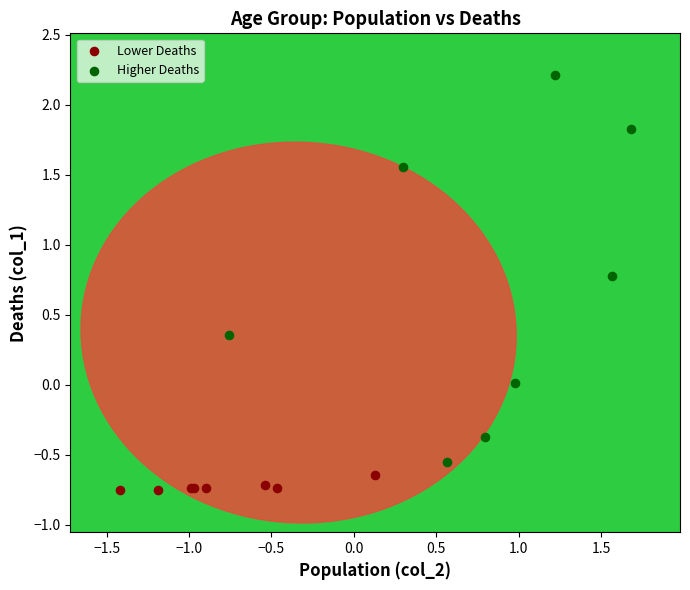

Which series has the largest Y range (max minus min)?

Higher Deaths